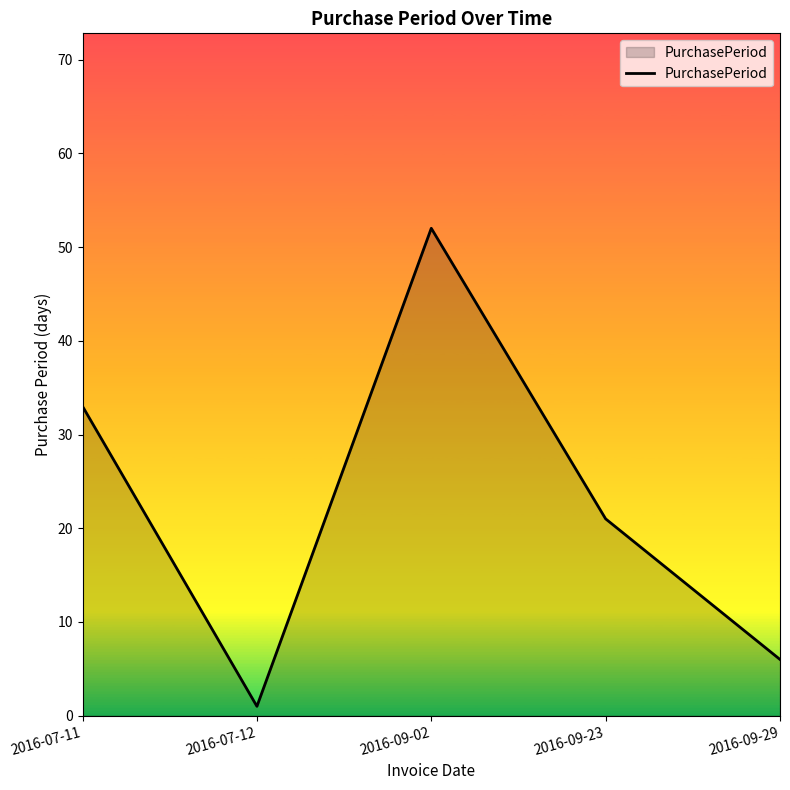

Count the number of data series in this chart.

1